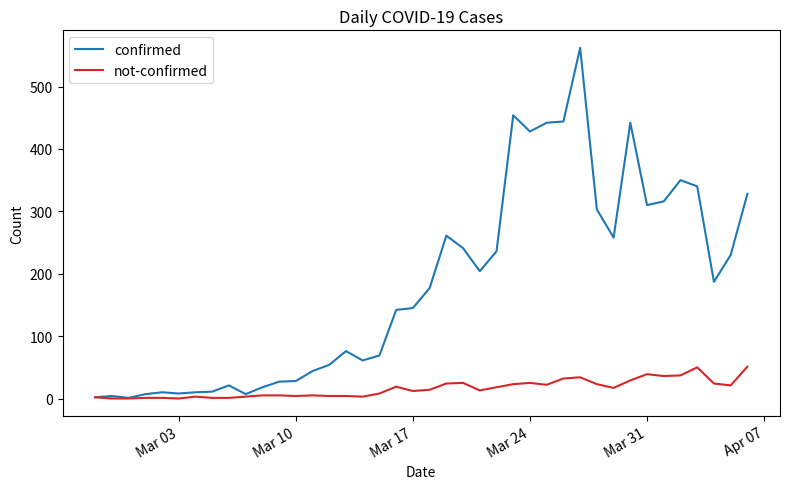

Rank the series by their maximum value, from highest to lowest.

confirmed, not-confirmed